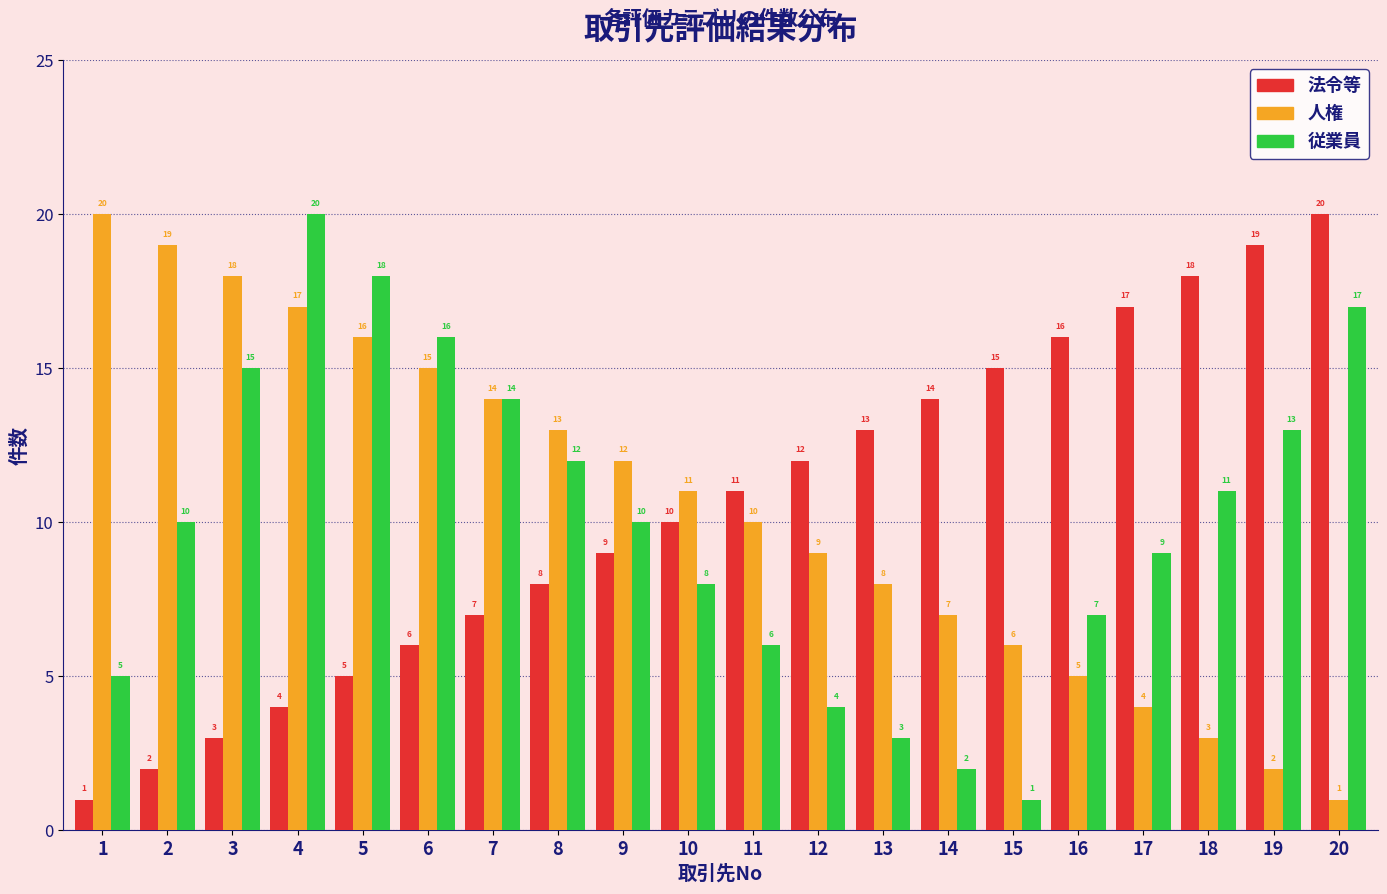

Reading left to right, list all the values displayed in this chart.

法令等: 1	2	3	4	5	6	7	8	9	10	11	12	13	14	15	16	17	18	19	20
人権: 20	19	18	17	16	15	14	13	12	11	10	9	8	7	6	5	4	3	2	1
従業員: 5	10	15	20	18	16	14	12	10	8	6	4	3	2	1	7	9	11	13	17